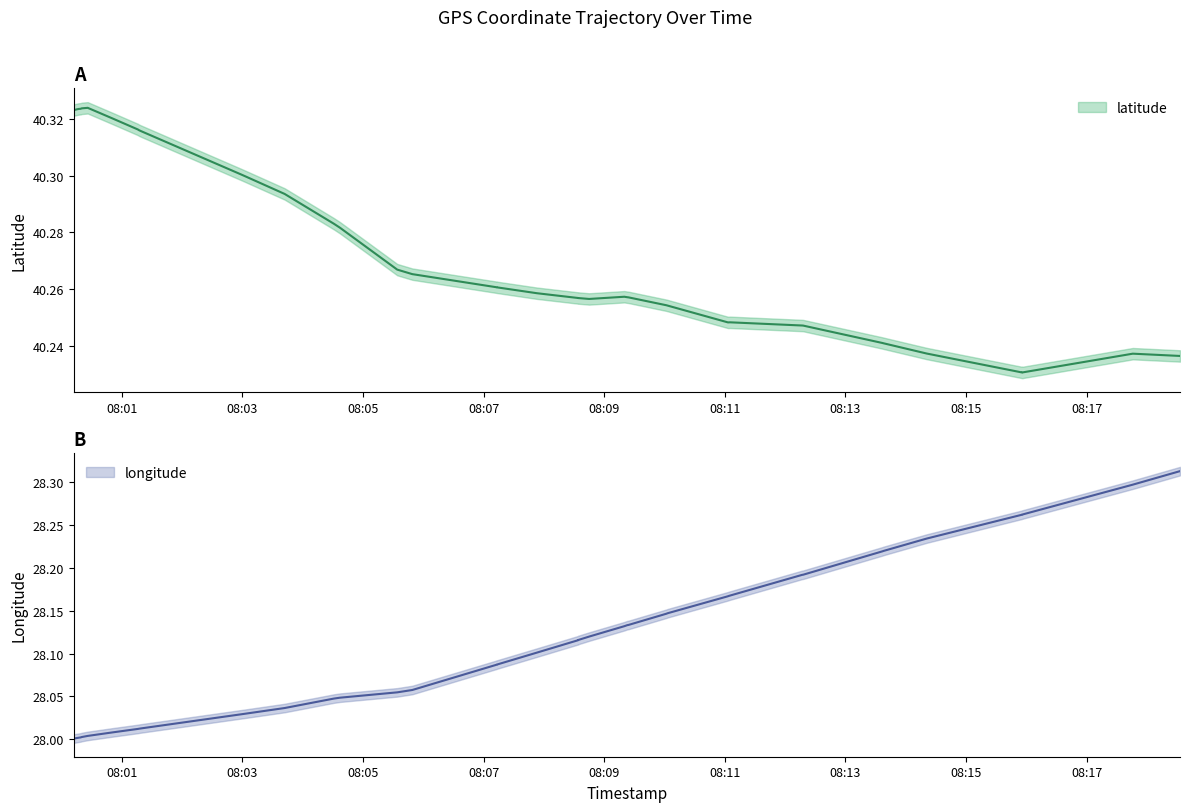

The value of longitude at 19 is 38.0. True or false?

False